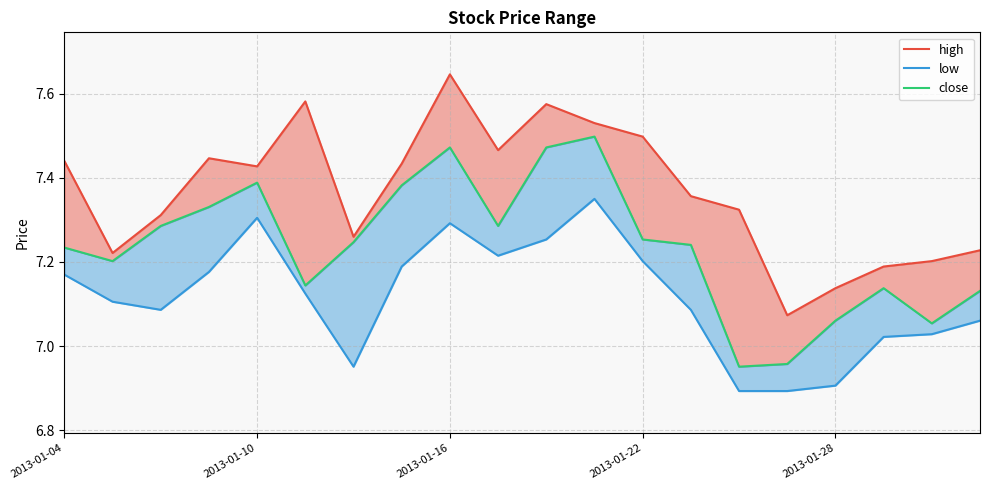

In close, how many points are lower than both neighbors (excluding endpoints)?

5